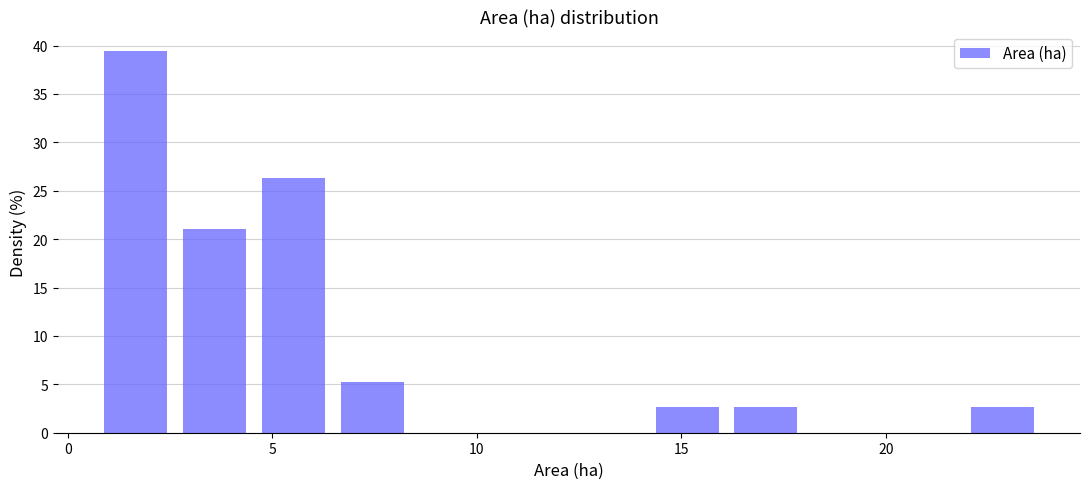

Read against the x-axis, roughly where is the centre of the tallest bar?

1.5